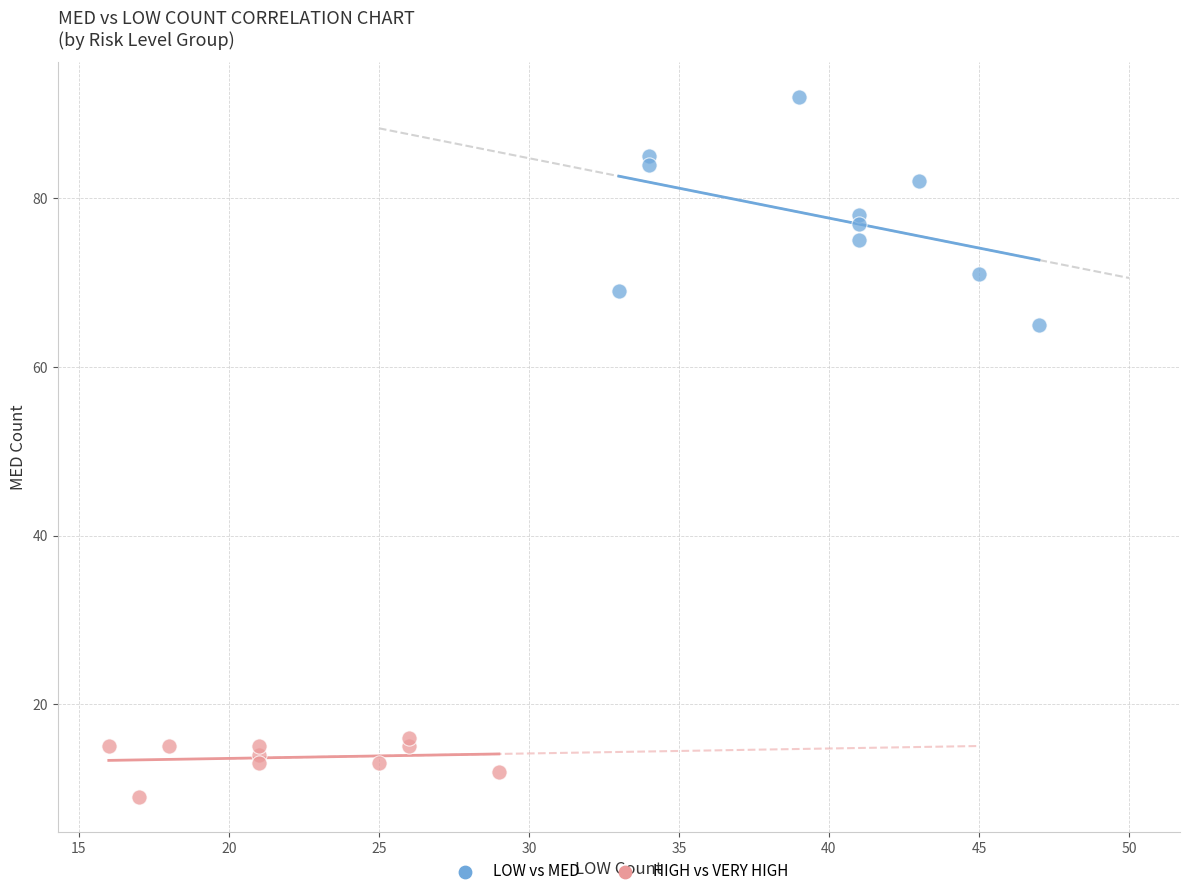

Which series contains the lowest Y value?

HIGH vs VERY HIGH